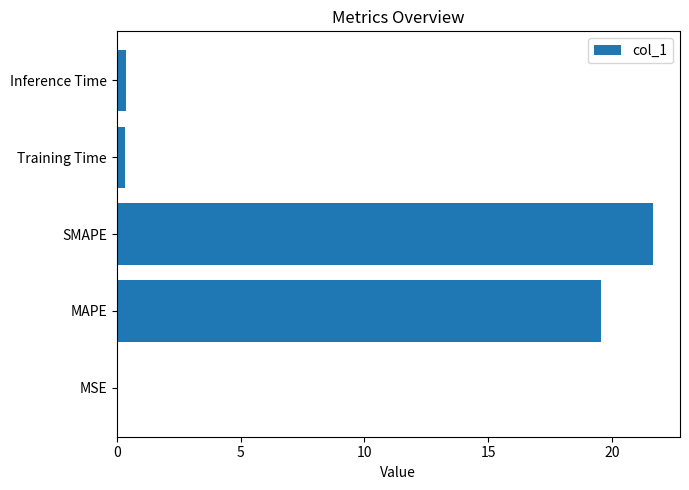

True or false: the data shows 21.7 at SMAPE.

True